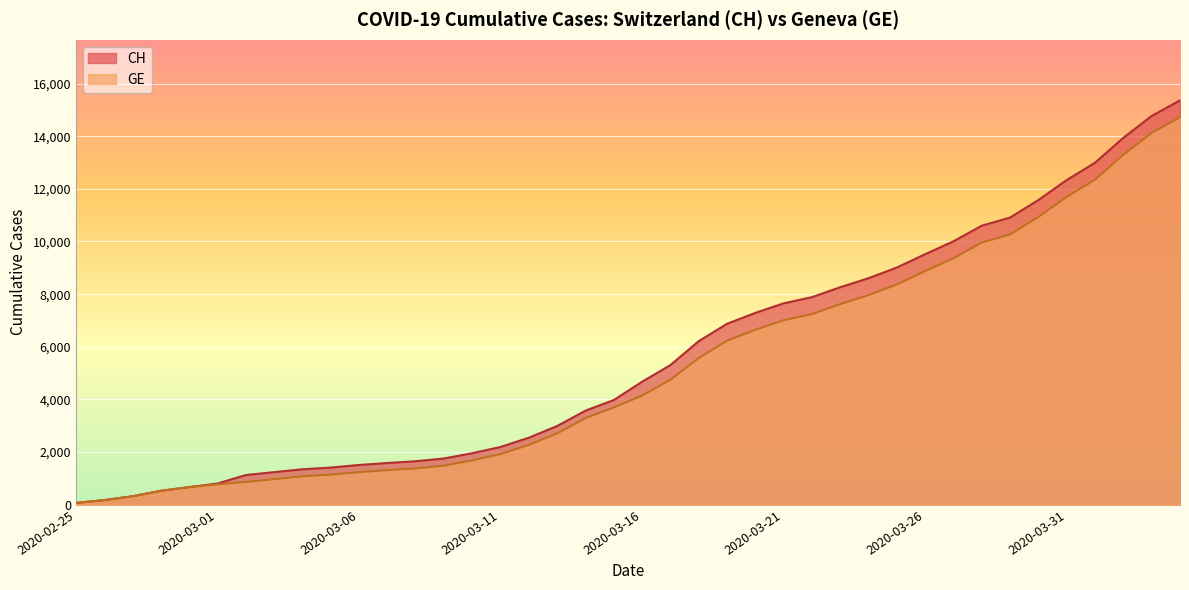

What is the label of the 3rd point from the left?

2020-02-27